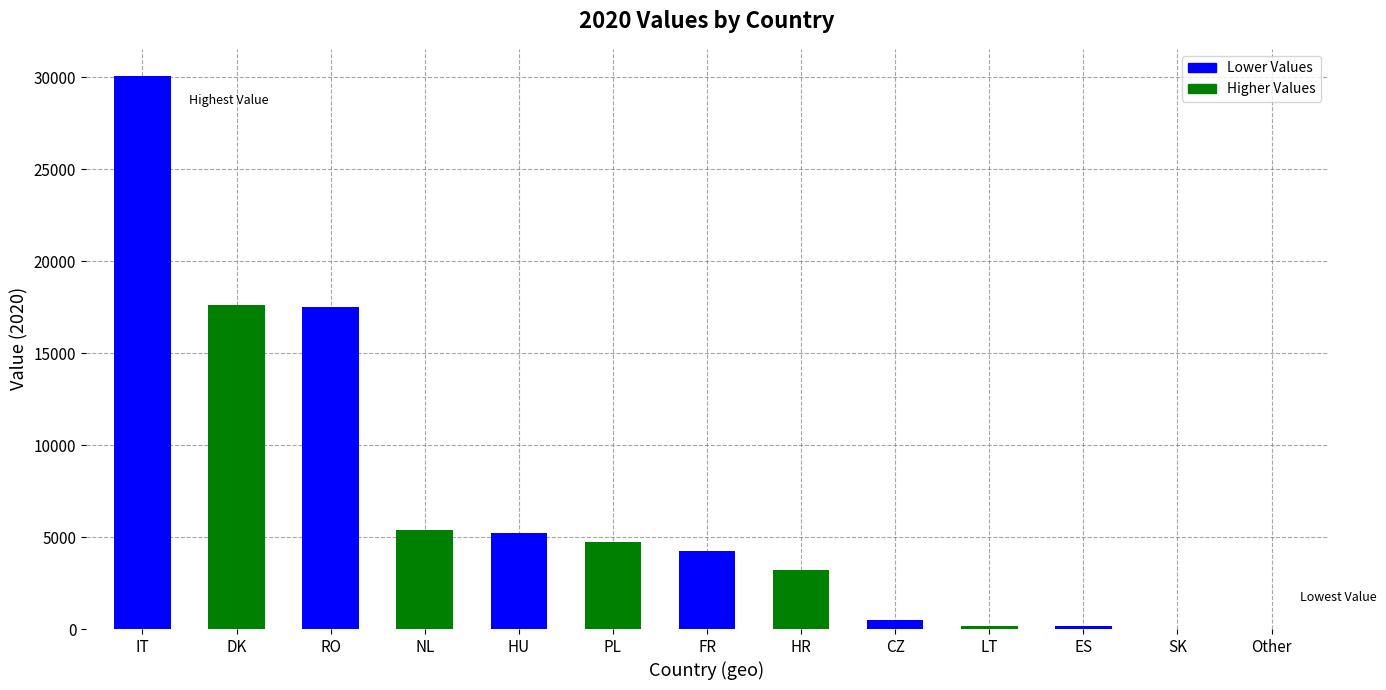

What is the change in value from LT to SK?

-137.5